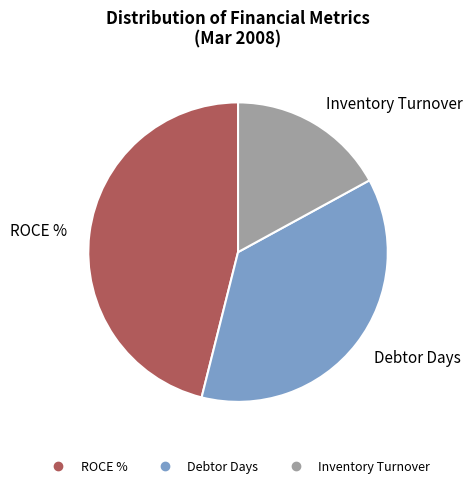

Rank the categories by value from highest to lowest.

ROCE %, Debtor Days, Inventory Turnover